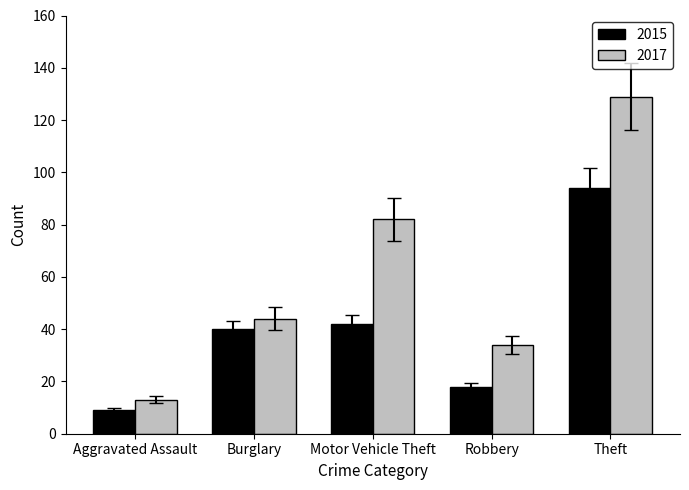

Is it true that 2015 equals 27 at Robbery?

False